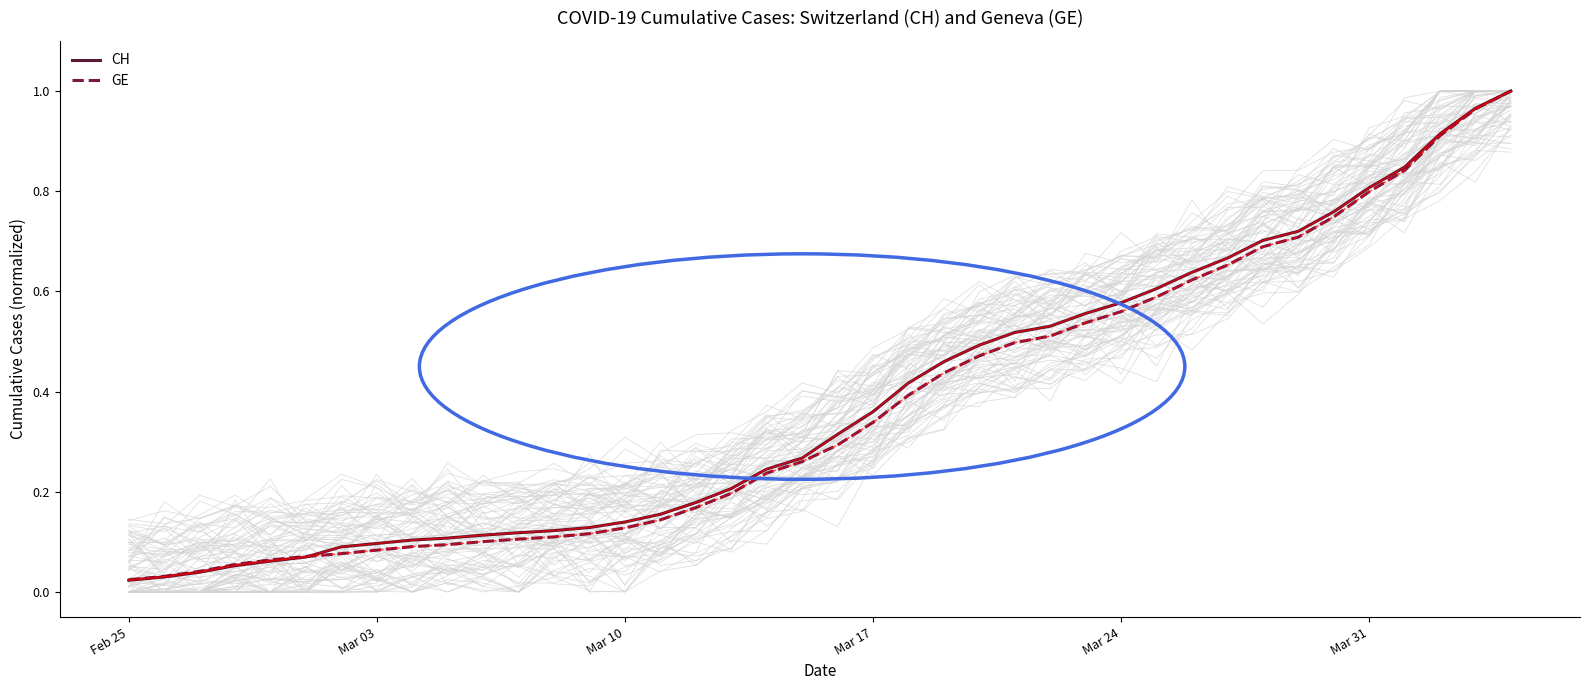

True or false: CH has a value of 0.1 at Mar 24.

False